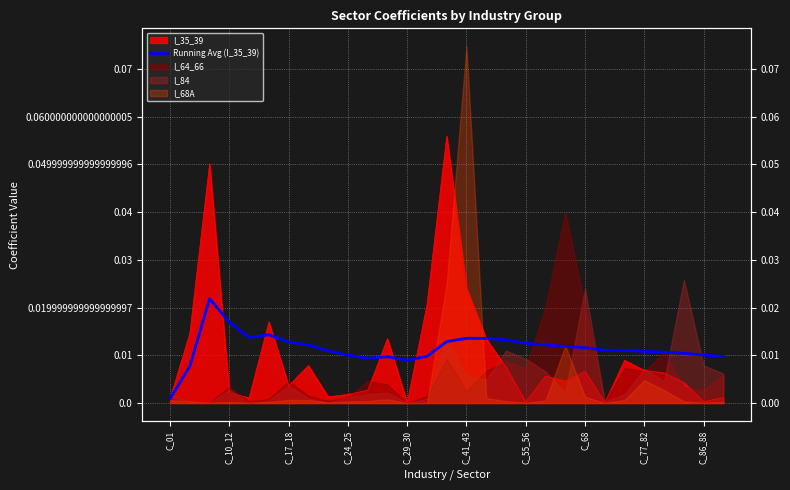

What position from the left is C_10_12?

4